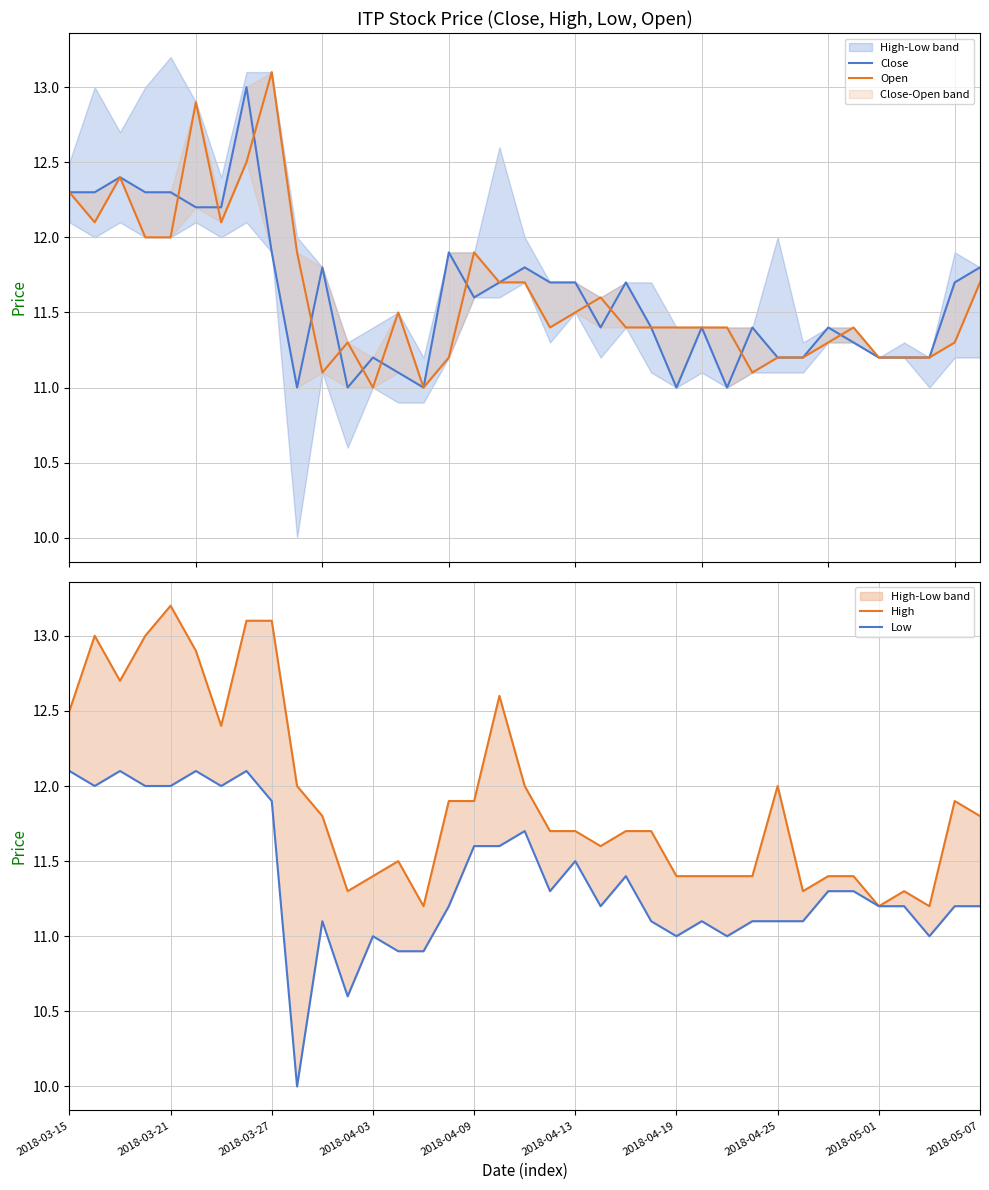

Which category has the highest value in the Low series?

2018-03-15